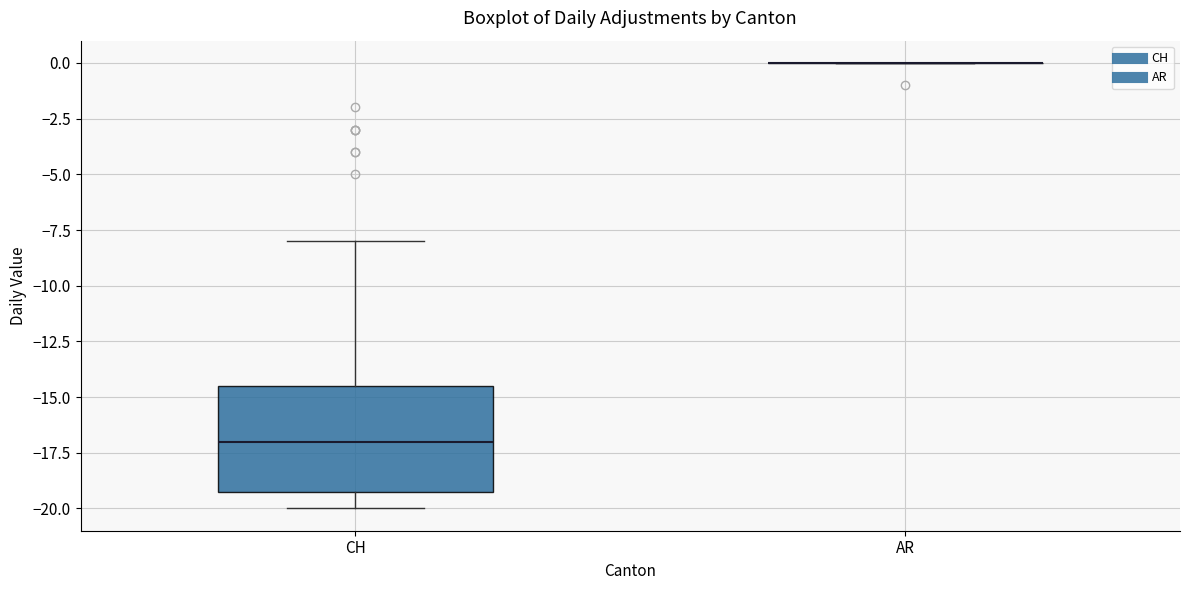

Comparing the boxes themselves (not the whiskers), which one is the tallest?

CH